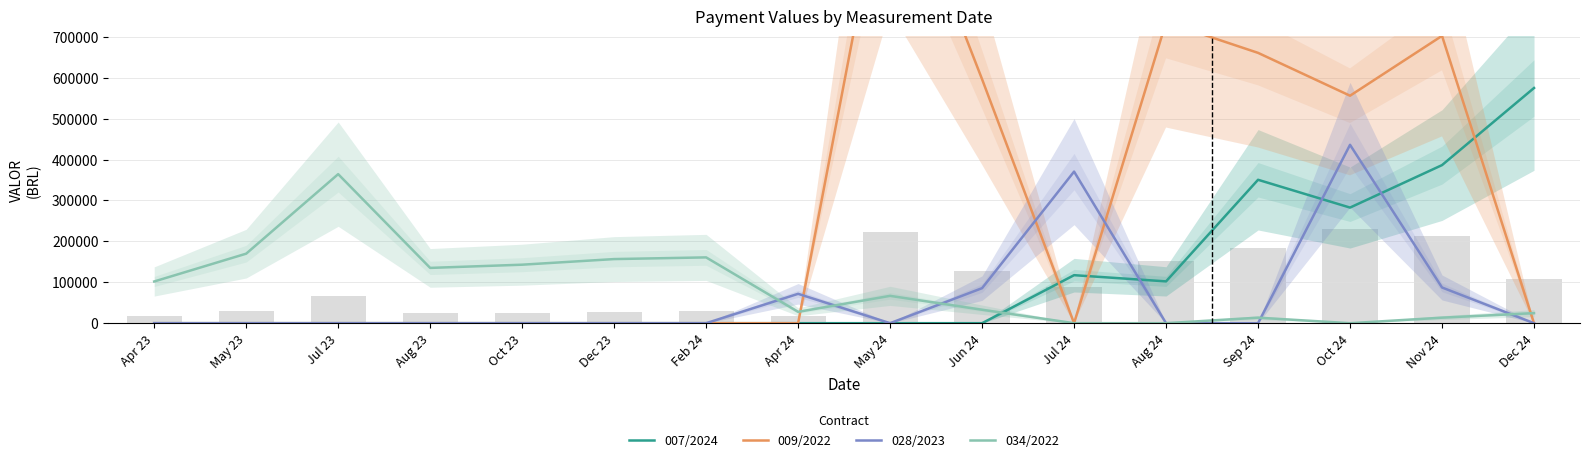

Reading left to right, what are all the values shown in this chart?

007/2024: Apr 23=0.0	May 23=0.0	Jul 23=0.0	Aug 23=0.0	Oct 23=0.0	Dec 23=0.0	Feb 24=0.0	Apr 24=0.0	May 24=0.0	Jun 24=0.0	Jul 24=117383.1	Aug 24=102223.2	Sep 24=350615.0	Oct 24=282653.1	Nov 24=386493.0	Dec 24=575016.4
009/2022: Apr 23=0.0	May 23=0.0	Jul 23=0.0	Aug 23=0.0	Oct 23=0.0	Dec 23=0.0	Feb 24=0.0	Apr 24=0.0	May 24=1175347.0	Jun 24=596398.1	Jul 24=0.0	Aug 24=735945.5	Sep 24=660910.4	Oct 24=556154.9	Nov 24=702486.5	Dec 24=0.0
028/2023: Apr 23=0.0	May 23=0.0	Jul 23=0.0	Aug 23=0.0	Oct 23=0.0	Dec 23=0.0	Feb 24=0.0	Apr 24=71800.7	May 24=0.0	Jun 24=85665.2	Jul 24=370613.3	Aug 24=0.0	Sep 24=0.0	Oct 24=436109.0	Nov 24=87298.8	Dec 24=0.0
034/2022: Apr 23=101974.6	May 23=169979.5	Jul 23=364409.7	Aug 23=135171.9	Oct 23=143023.9	Dec 23=156746.4	Feb 24=160874.4	Apr 24=27744.5	May 24=66838.7	Jun 24=32886.9	Jul 24=0.0	Aug 24=0.0	Sep 24=13510.0	Oct 24=0.0	Nov 24=13535.0	Dec 24=24631.3